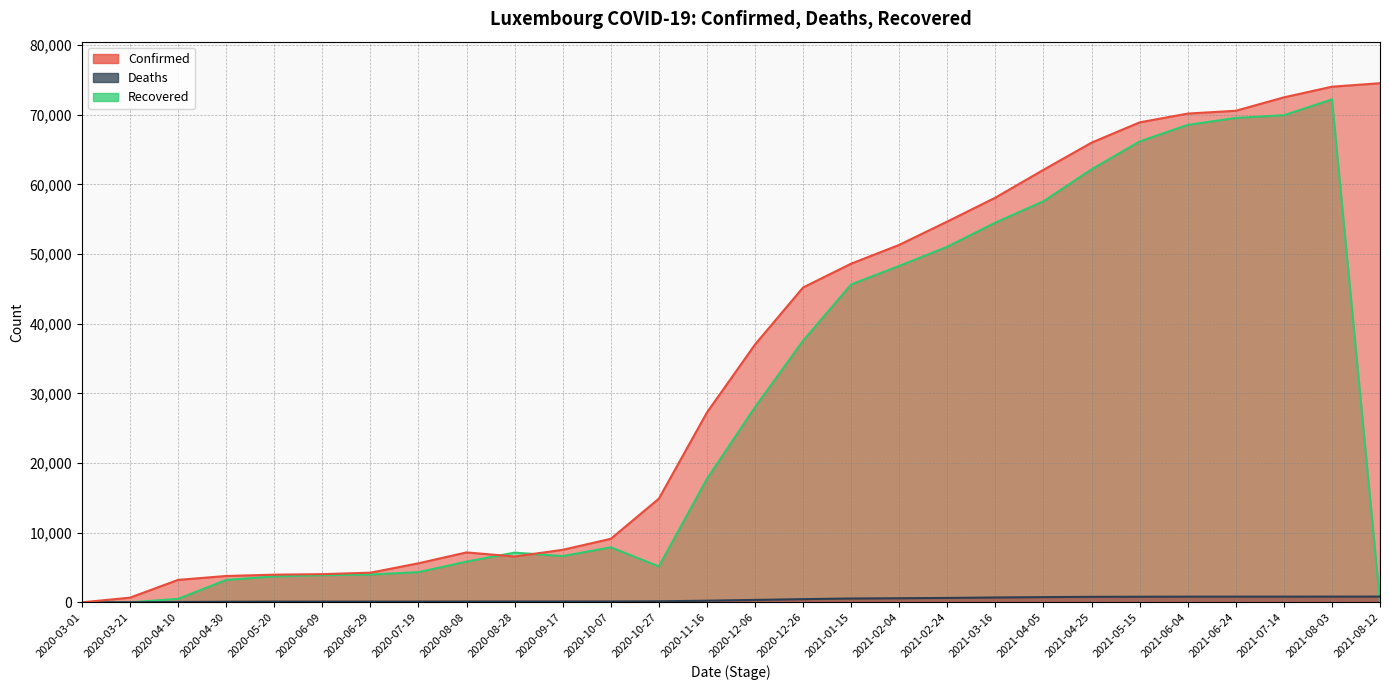

Which series changed the most between 2020-10-07 and 2020-12-06?

Confirmed